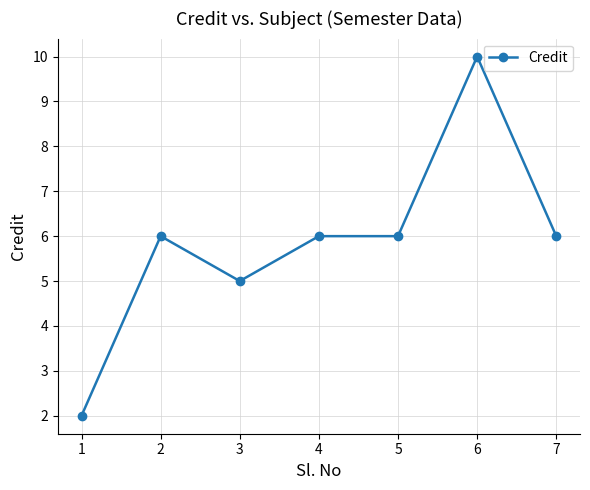

What is the greatest value displayed?

10